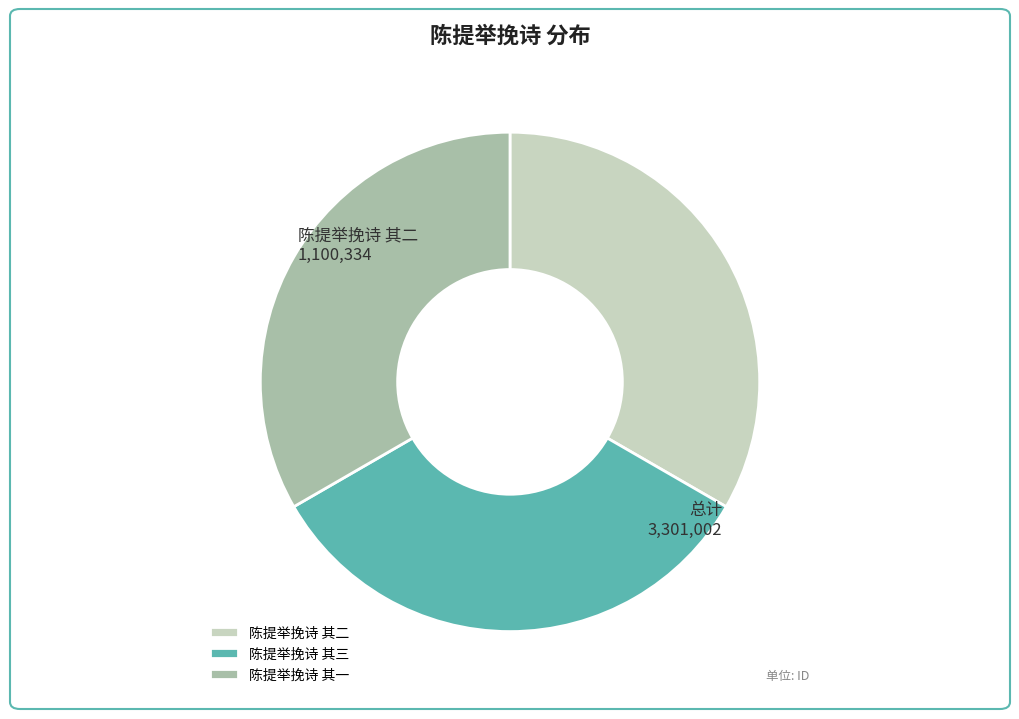

Do 陈提举挽诗 其三 and 陈提举挽诗 其一 together represent more than half of the pie?

Yes